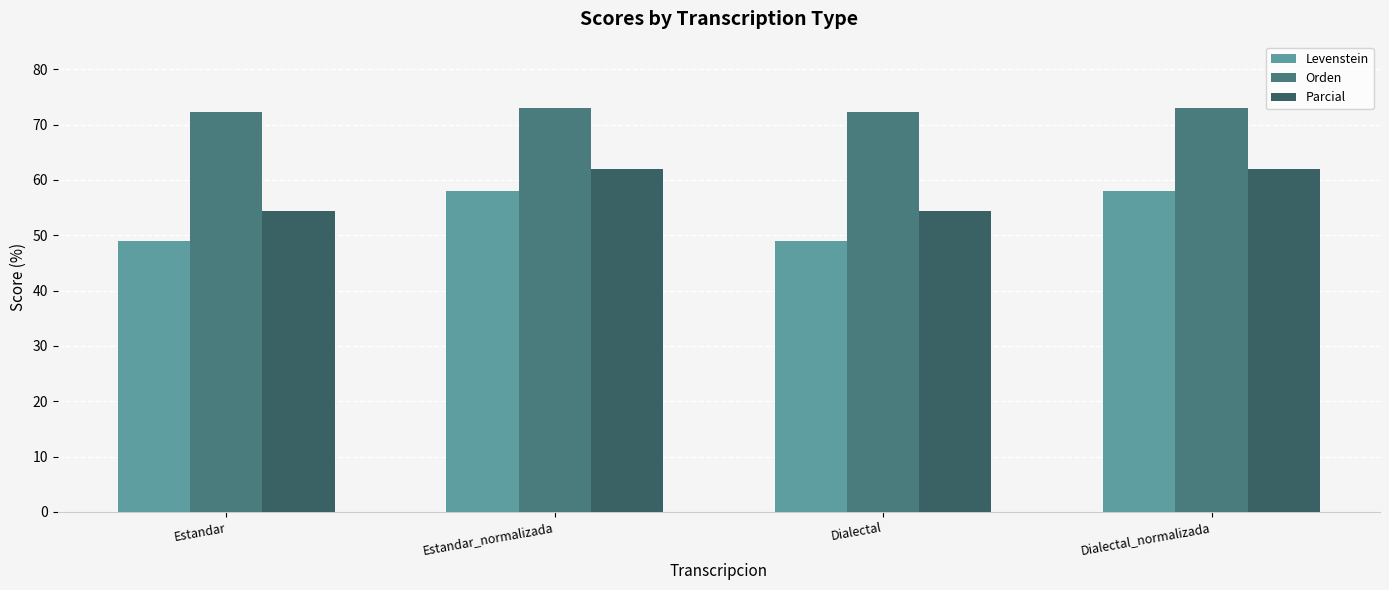

What is the sum of the Orden values at Dialectal_normalizada and Estandar?

145.3